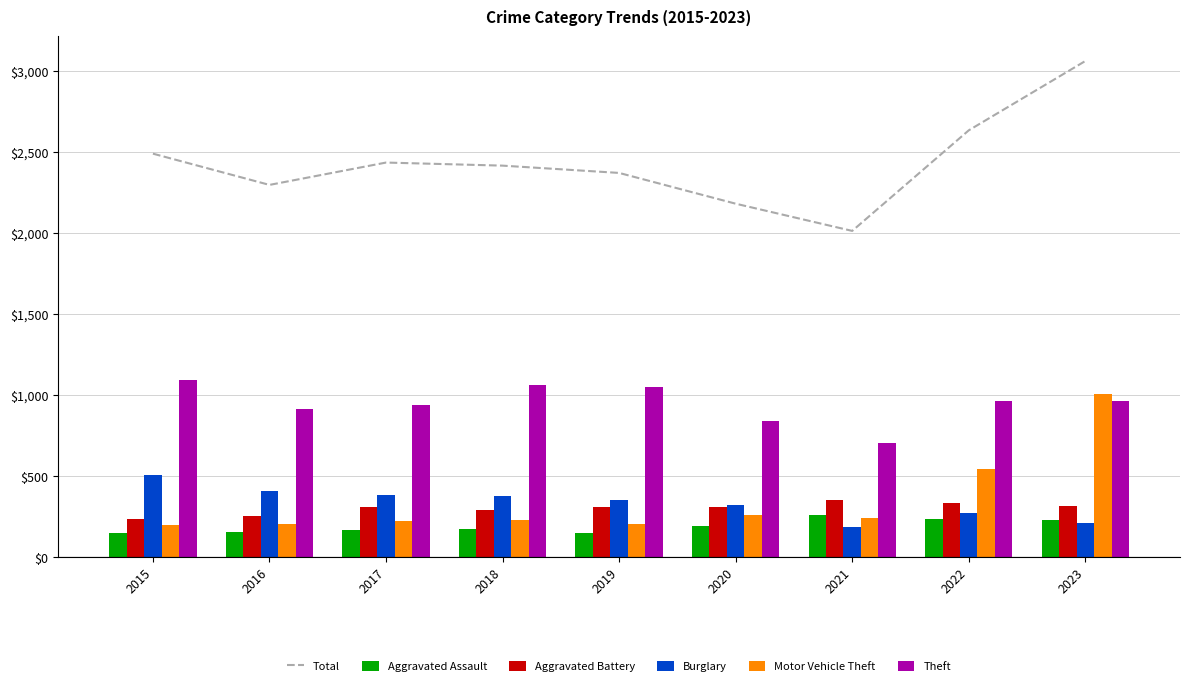

True or false: Burglary has a value of 145 at 2018.

False